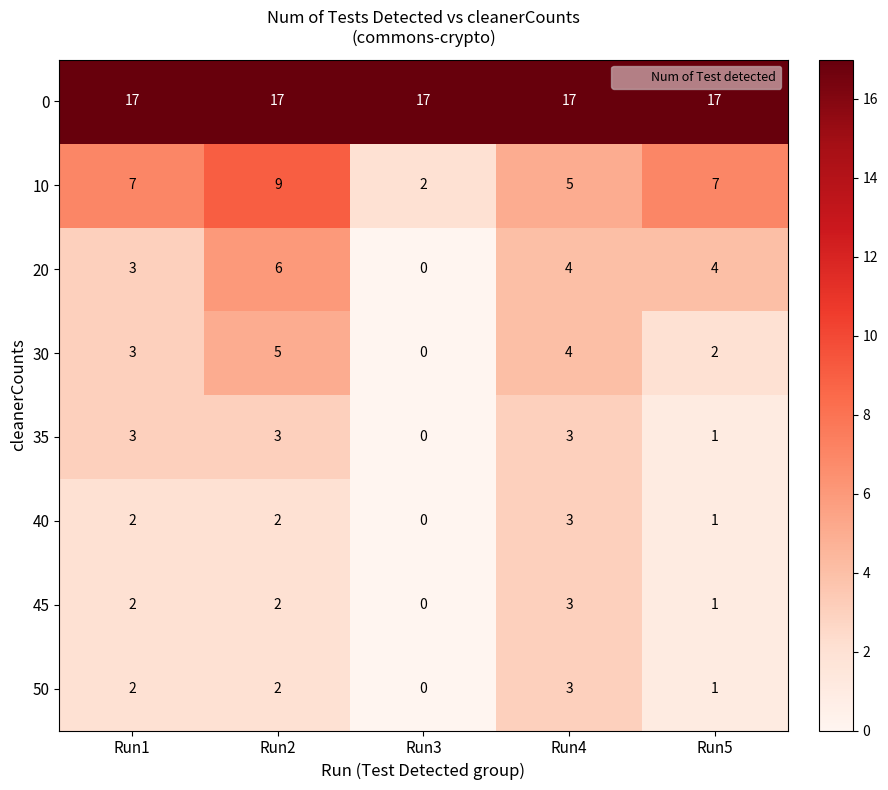

What is the spread (max minus min) of values at Run4?

14